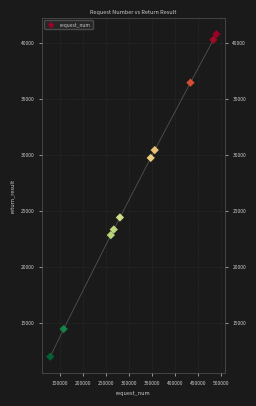

What is the range of Y values (max minus min)?

28737